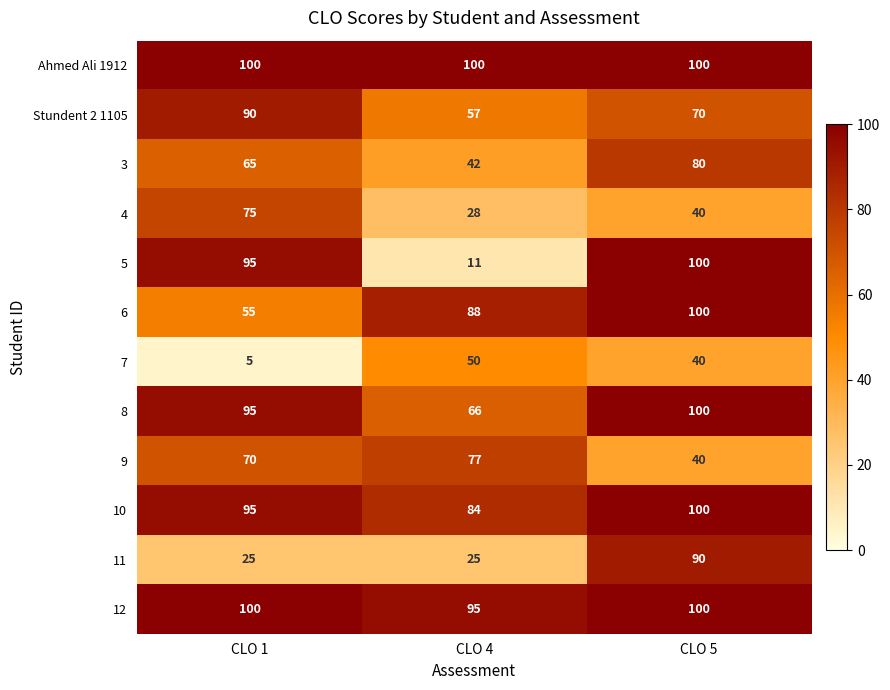

What is the lowest value of the 5 series?

11